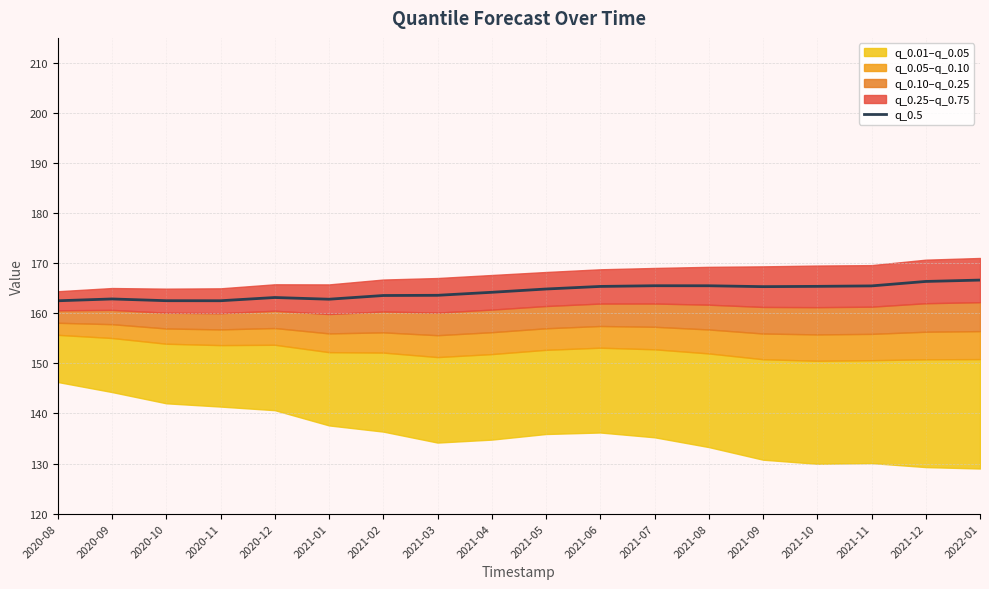

What is the sum of the values at 2021-06 and 2021-12?

331.7